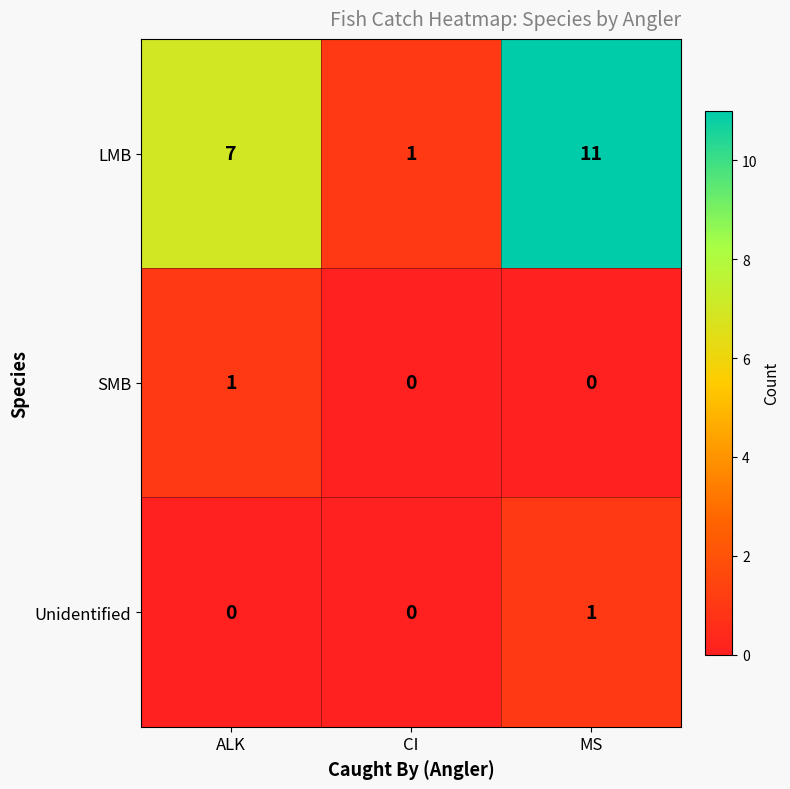

What is the total value across all series at ALK?

8